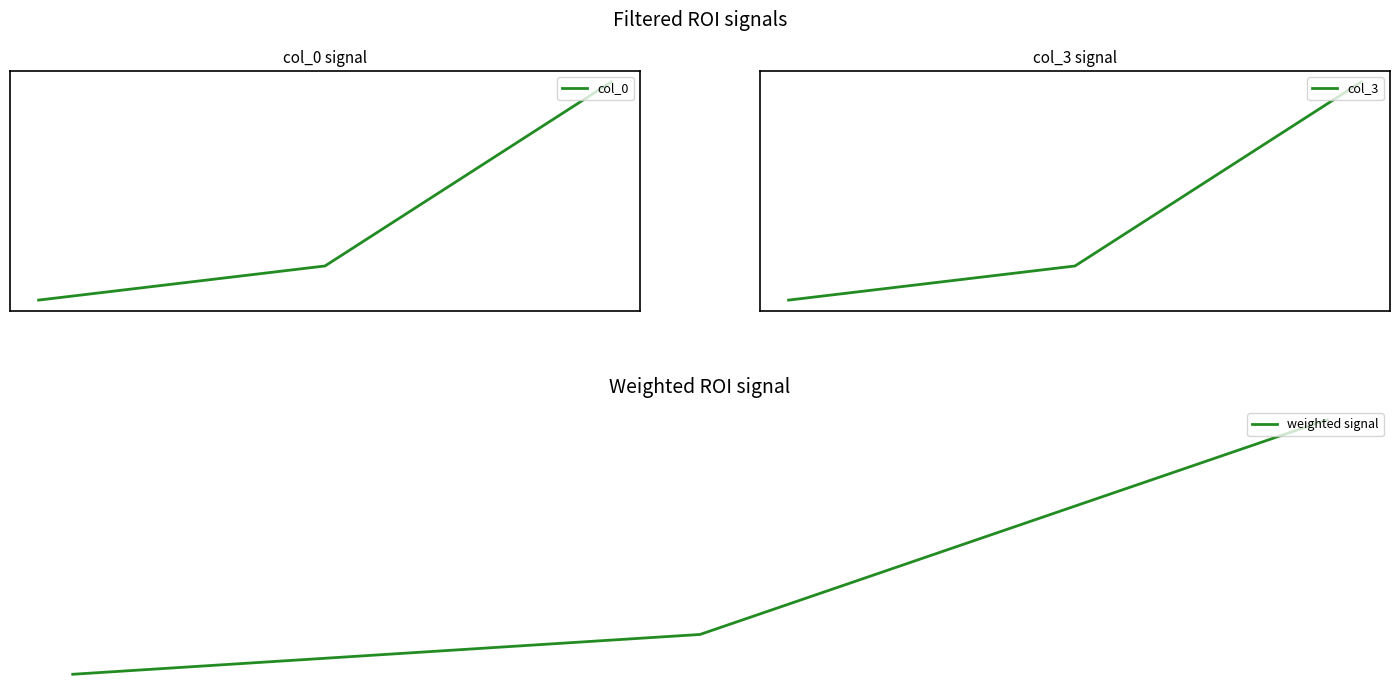

At which category is the sum across all series the highest?

2